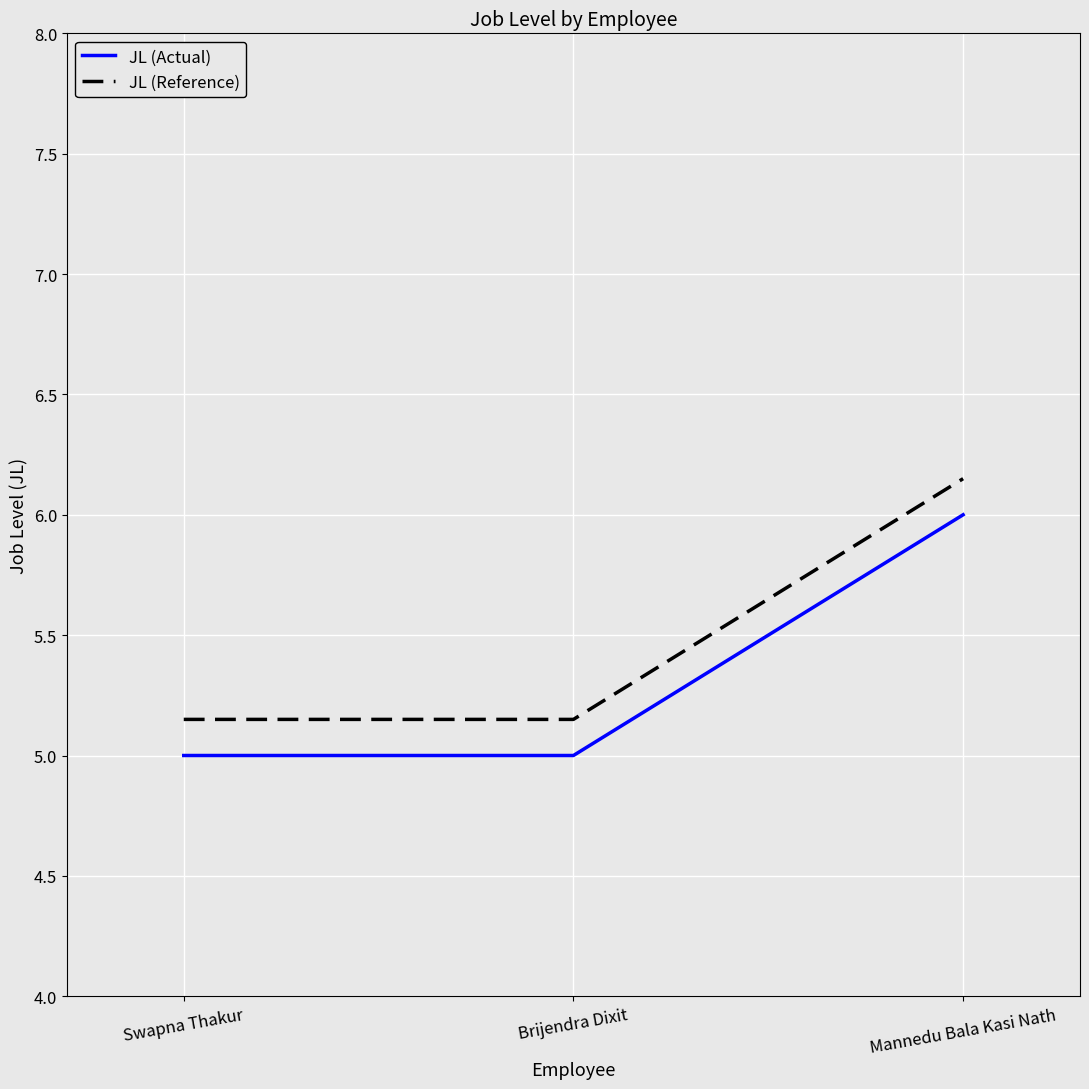

At which category is the sum across all series the highest?

Mannedu Bala Kasi Nath